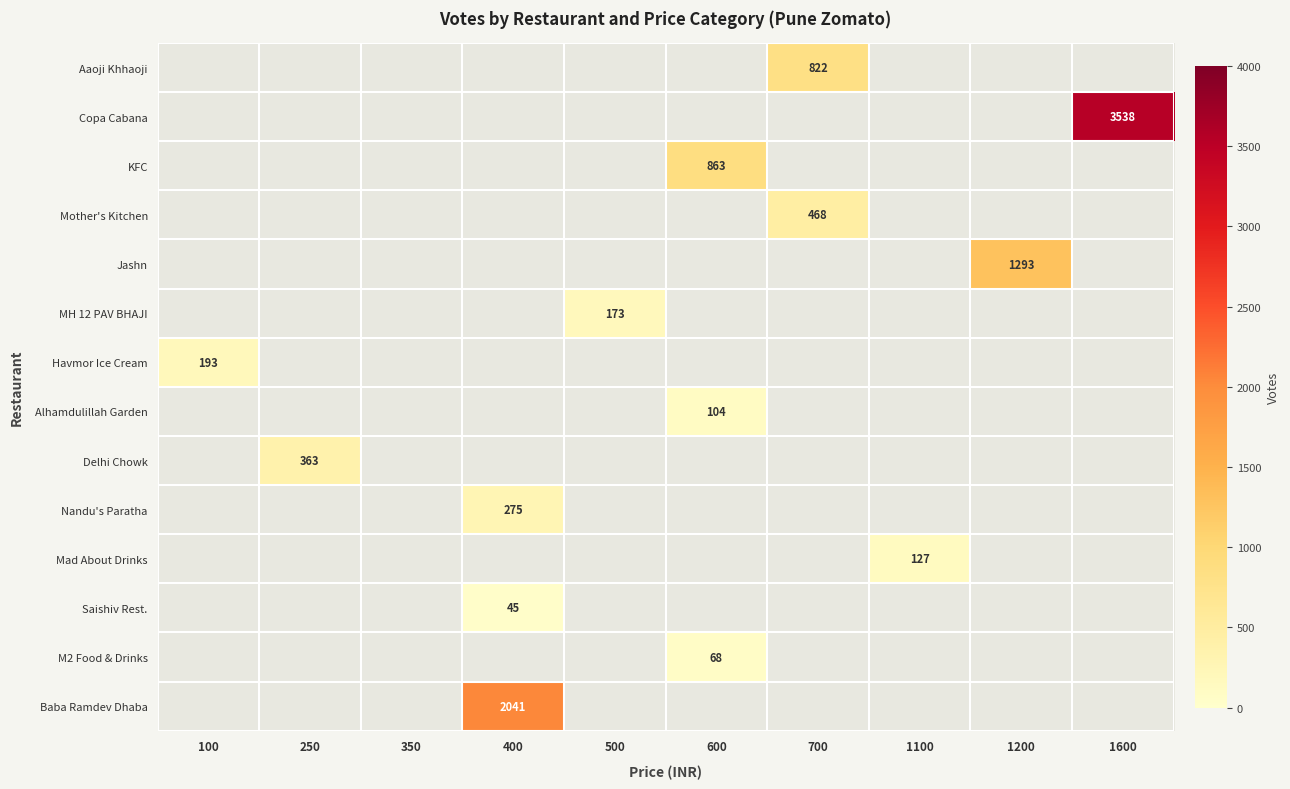

What is the greatest value displayed?

3538.0